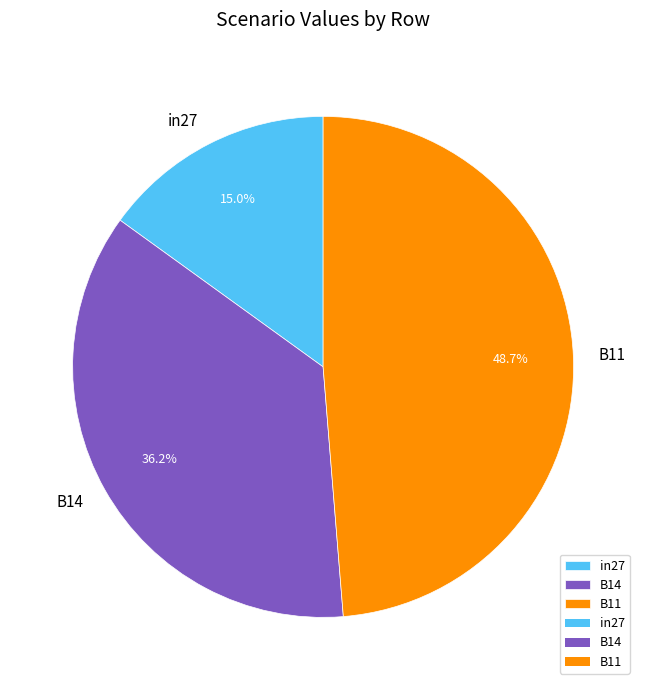

To the nearest percent, what is the combined percentage of B14 and B11?

85%